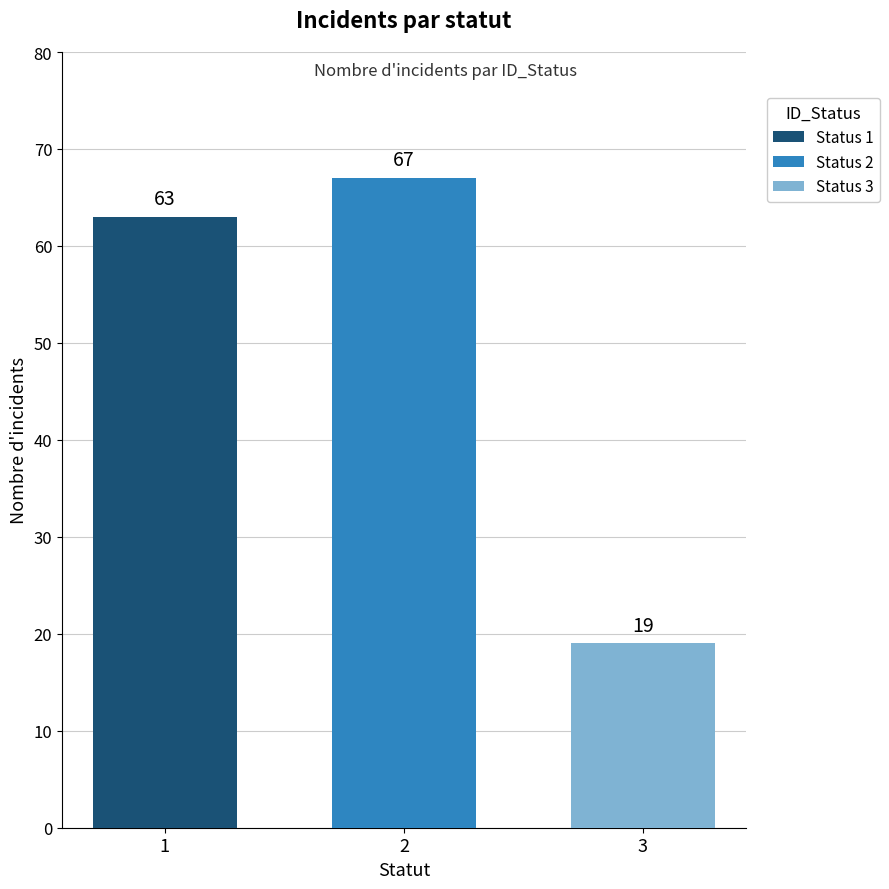

What is the minimum value for Status 1?

63